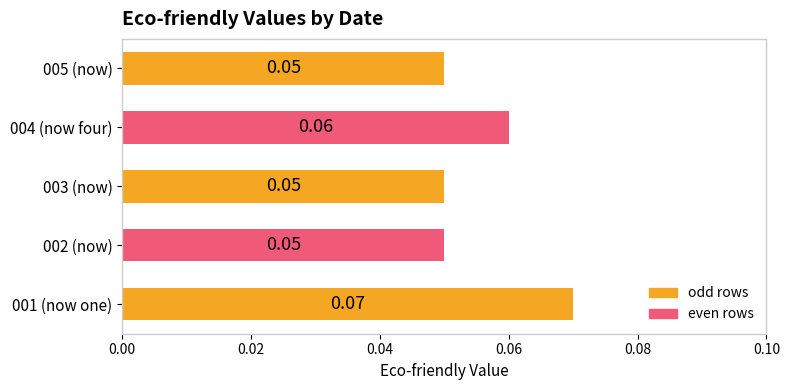

Does the chart contain stacked bars?

No